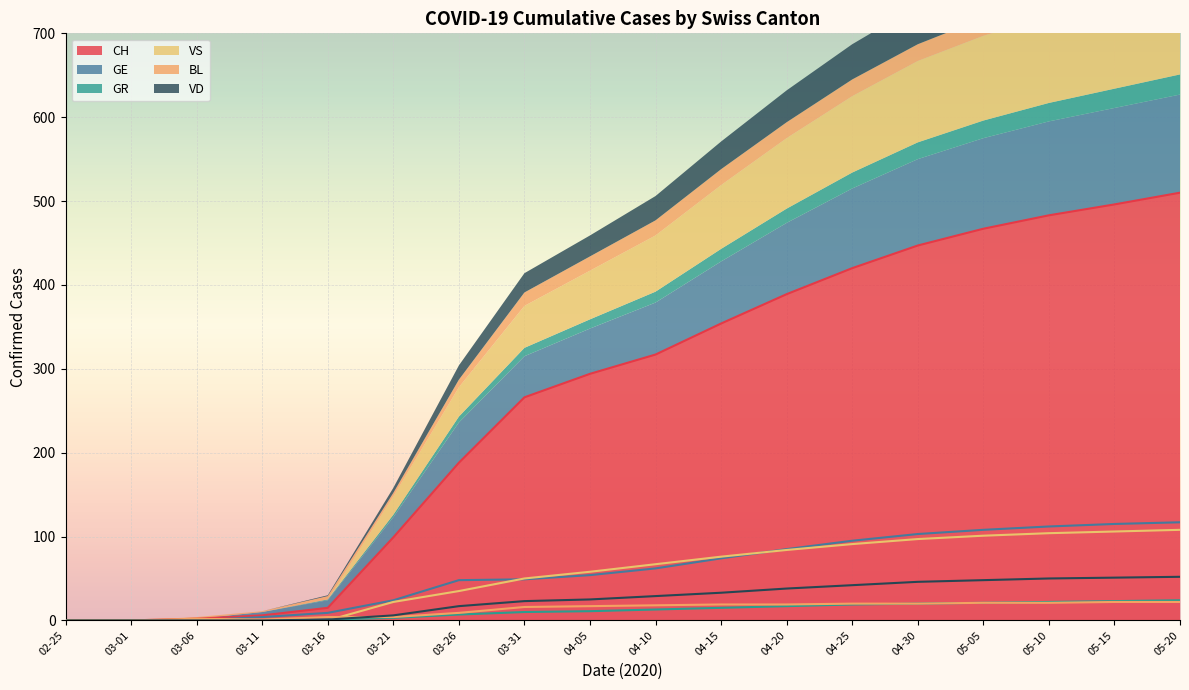

At which label is CH closest to 255?

03-31